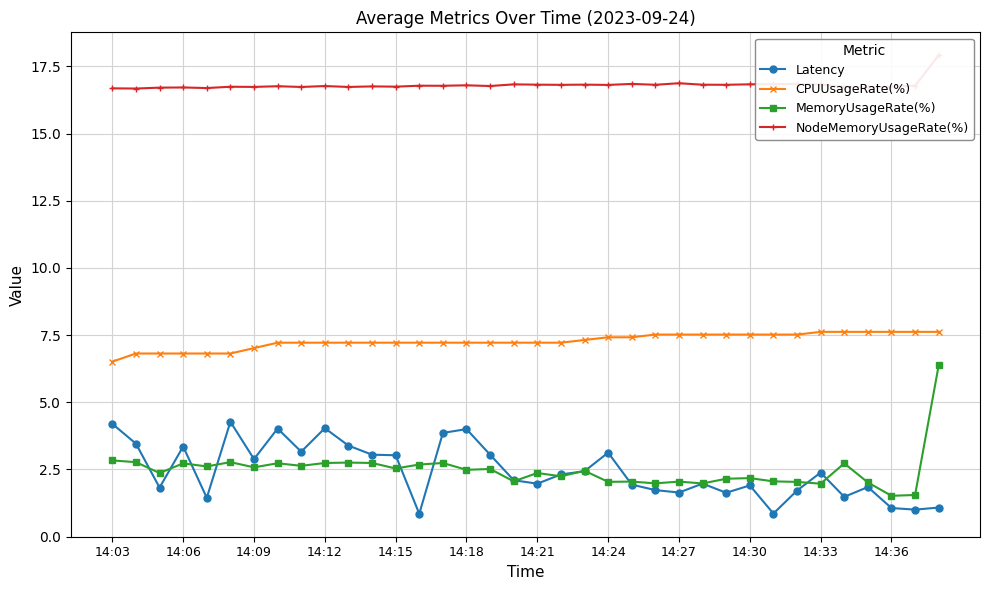

The value of MemoryUsageRate(%) at 14:18 is 2.5. True or false?

True